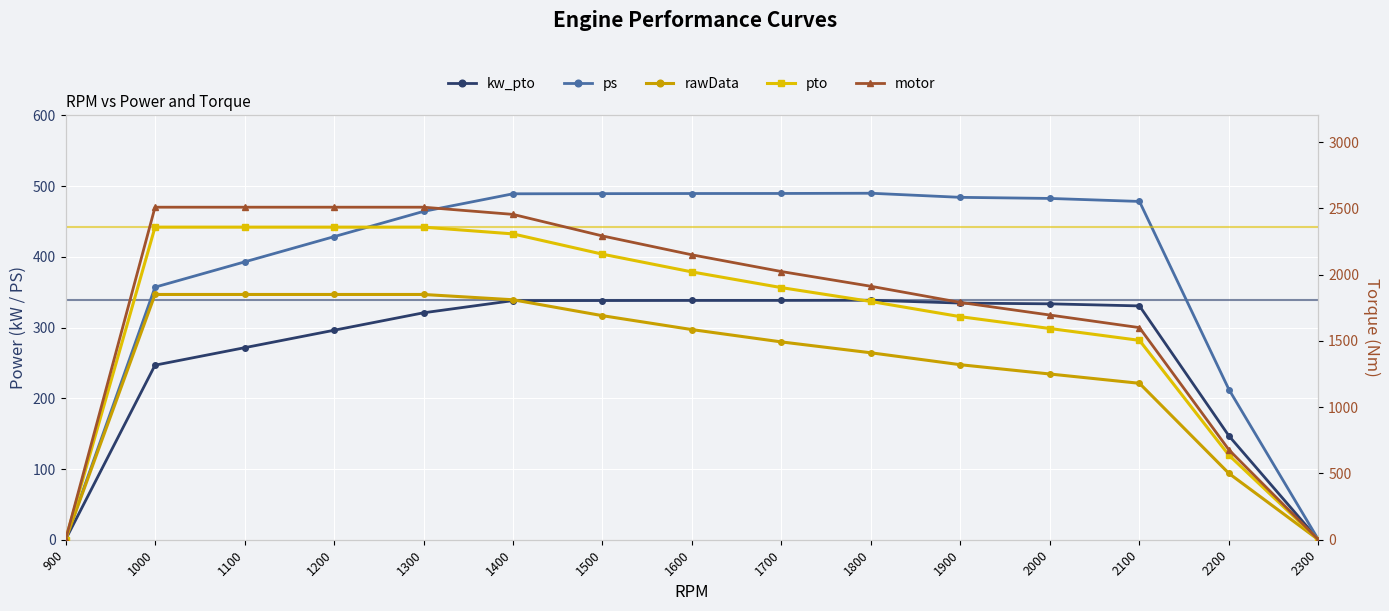

Where is the first local maximum for ps?

1800